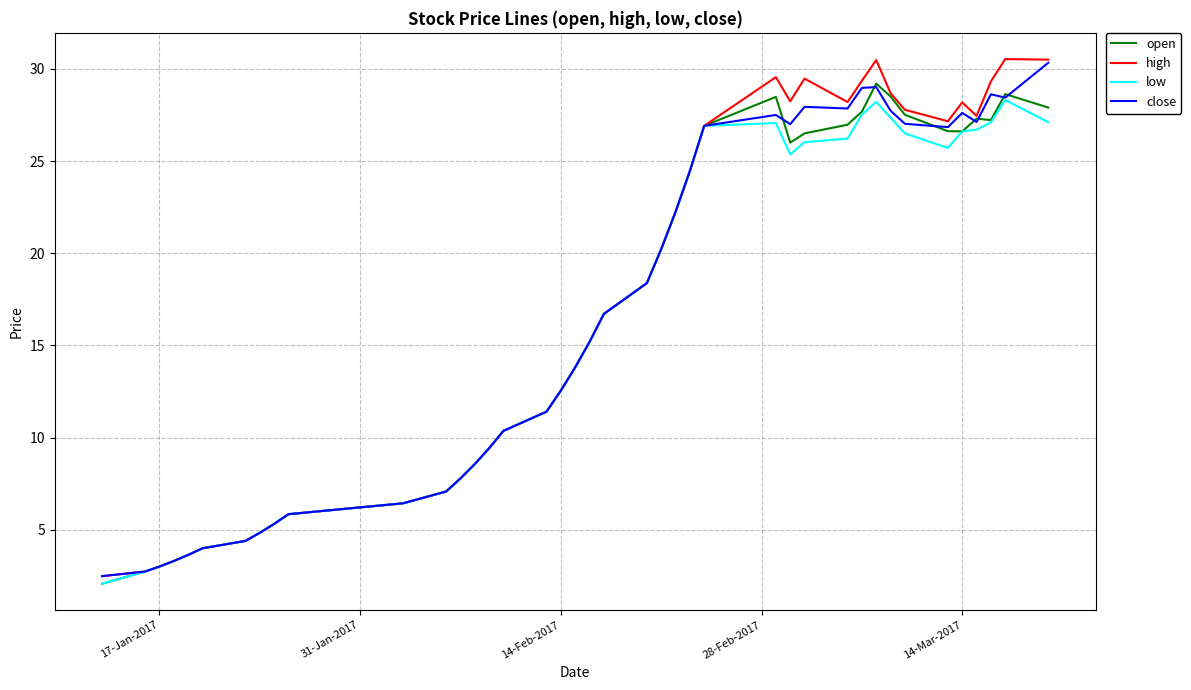

What is the minimum value for close?

2.5